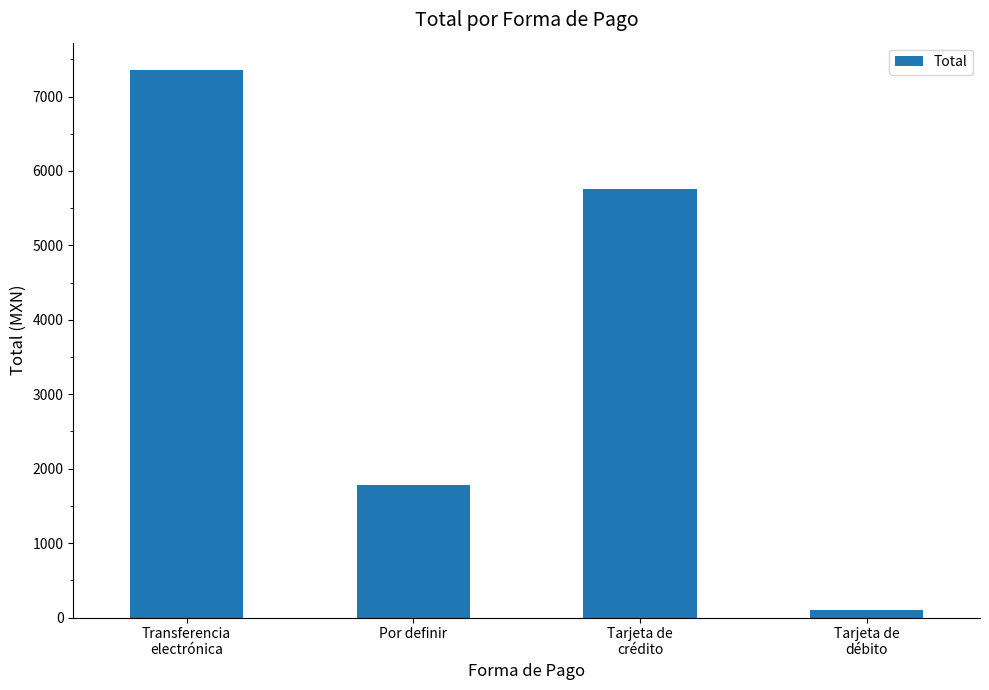

At which label is the value closest to 3731?

Por definir